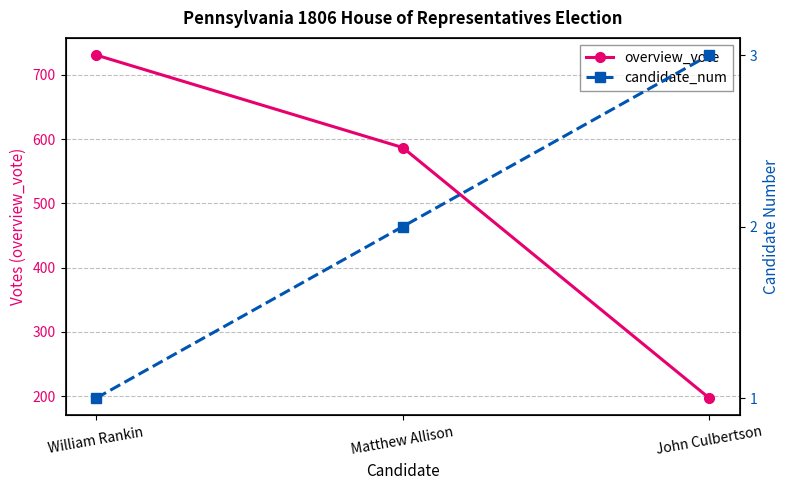

List the series in order of their peak value, highest first.

overview_vote, candidate_num